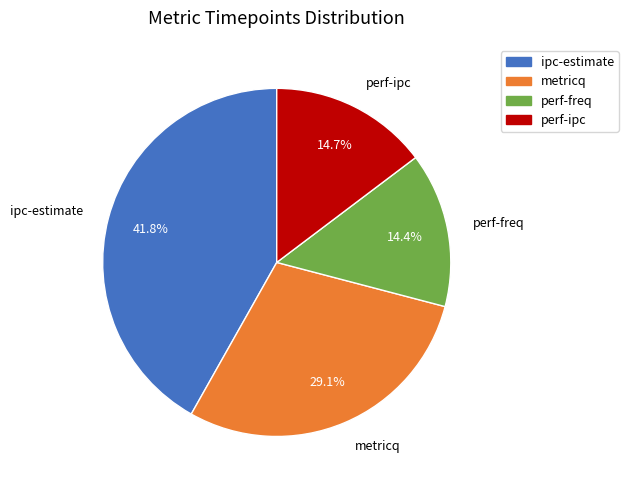

Is it true that ipc-estimate is 35% of the pie?

False